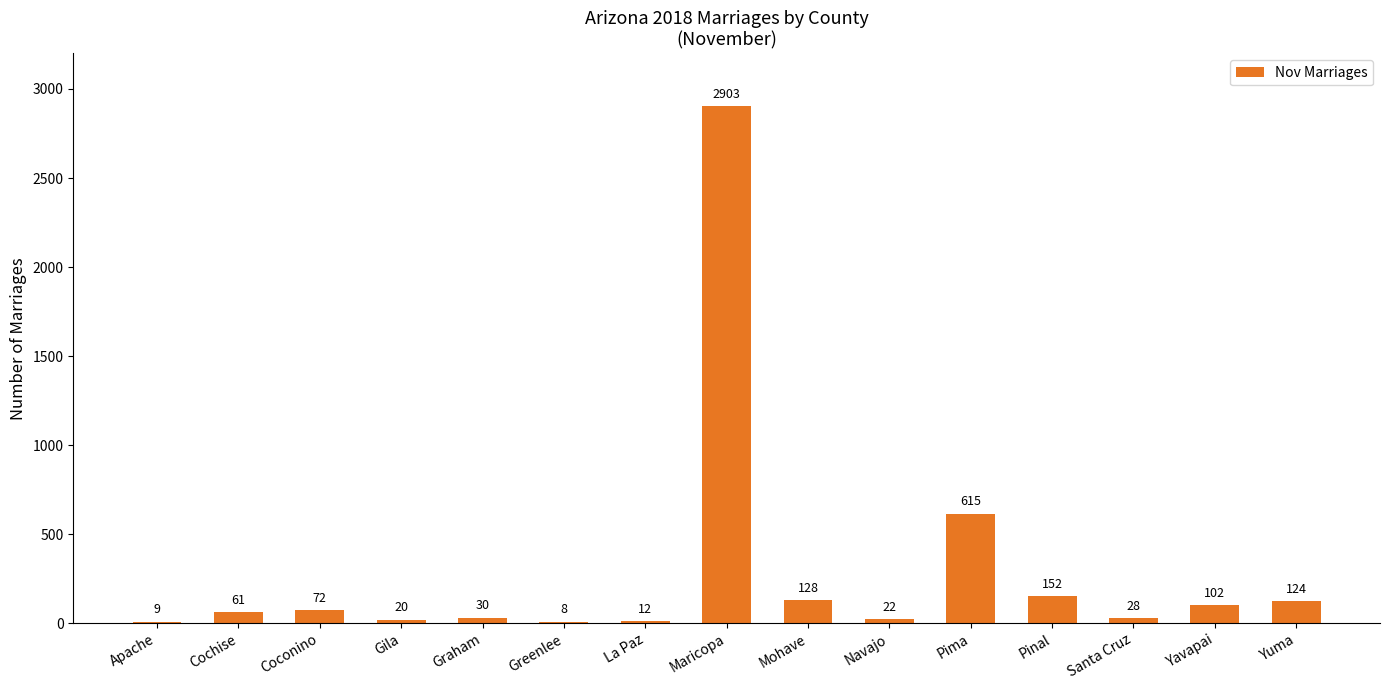

Where is the data nearest to the value 1455?

Pima